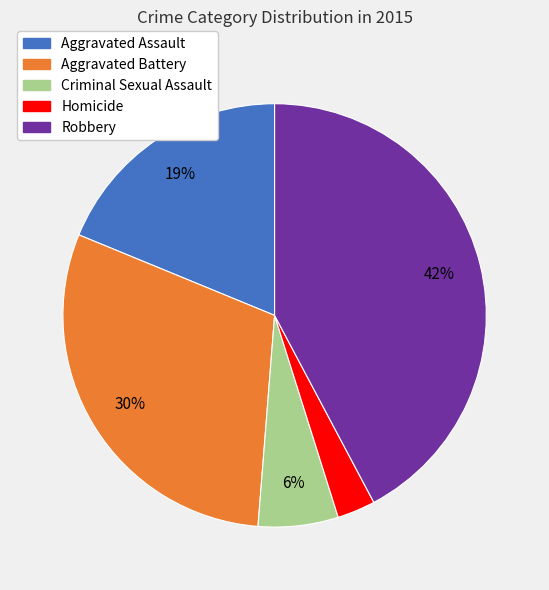

To the nearest percent, what portion does Criminal Sexual Assault represent?

6%